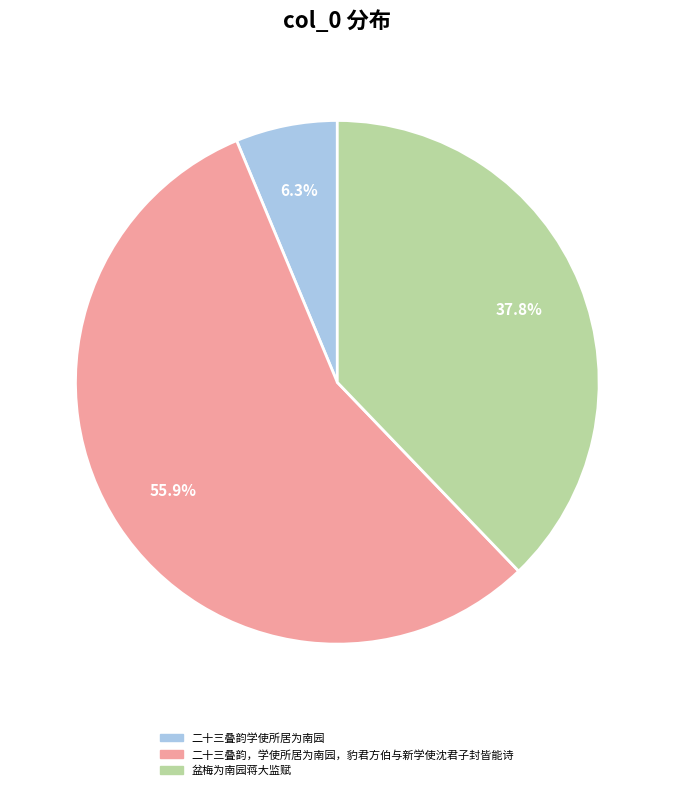

How many slices are in this pie chart?

3